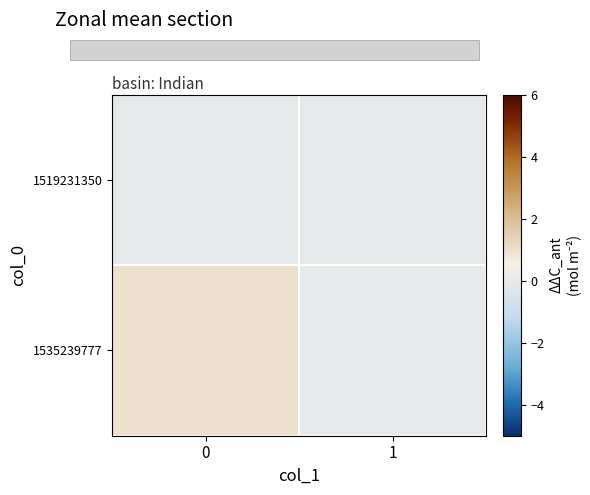

Reading left to right, extract all data points from this chart.

1519231350: 0=0	1=0
1535239777: 0=1	1=0